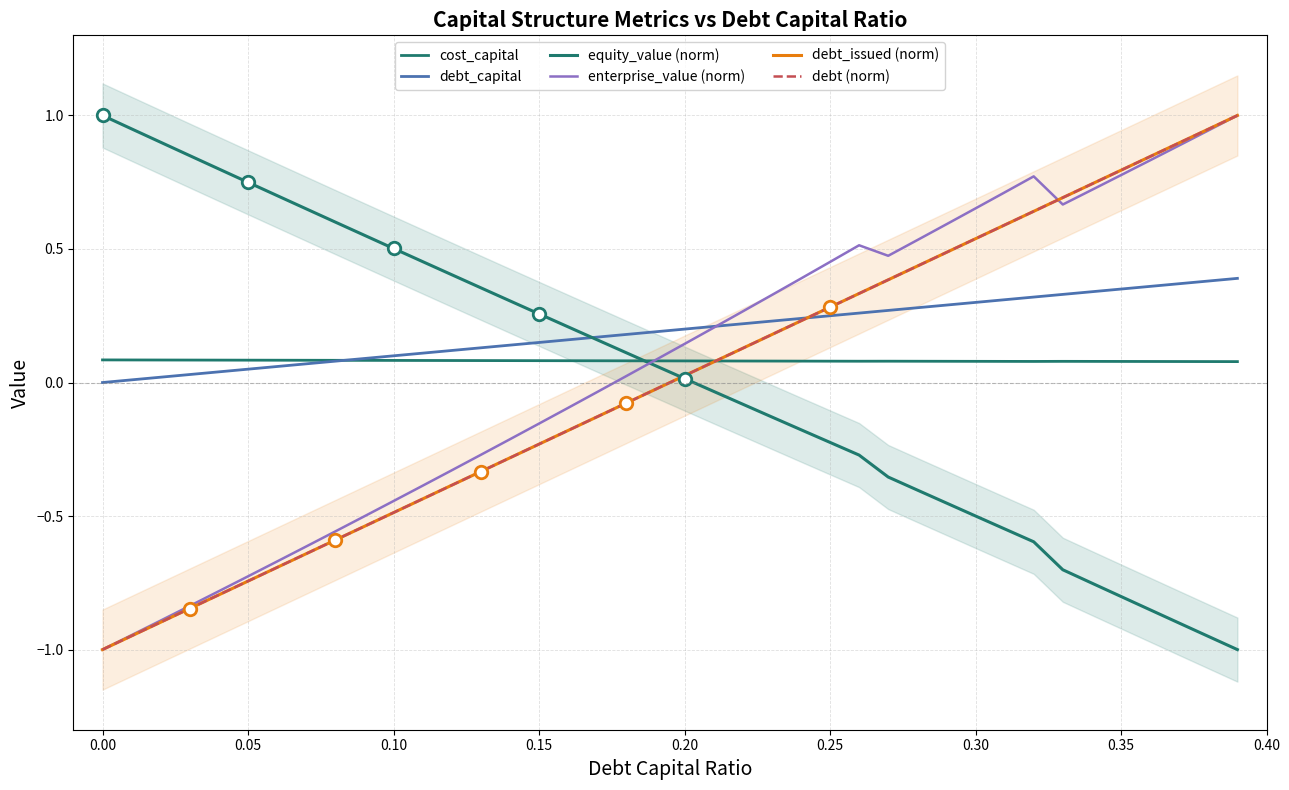

How many times do cost_capital and debt_capital cross each other?

1